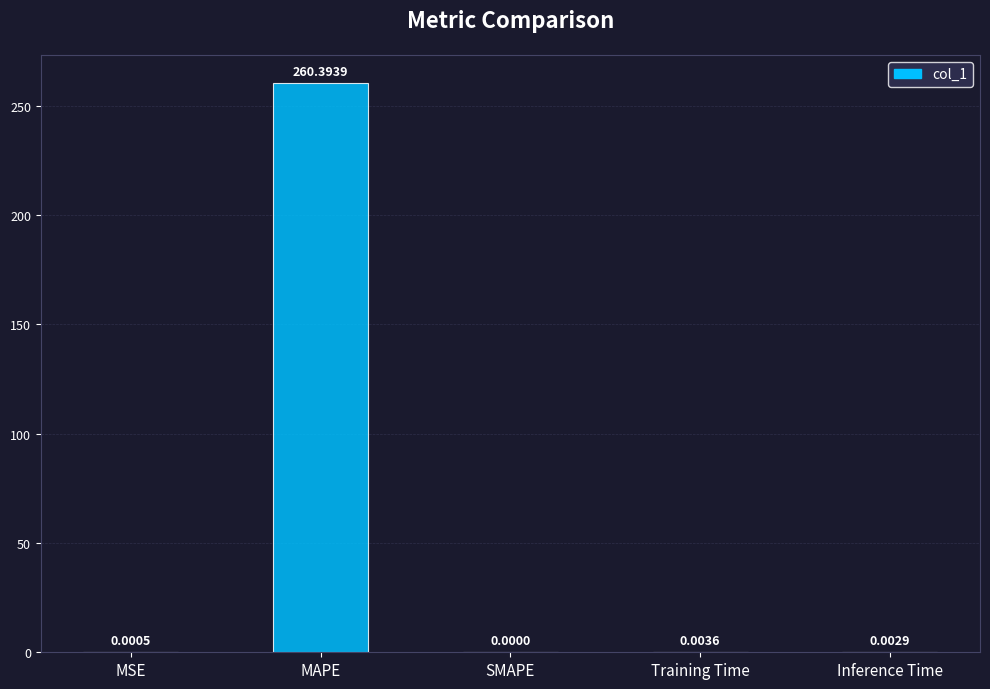

Is it true that the value at MSE is 0.0?

True